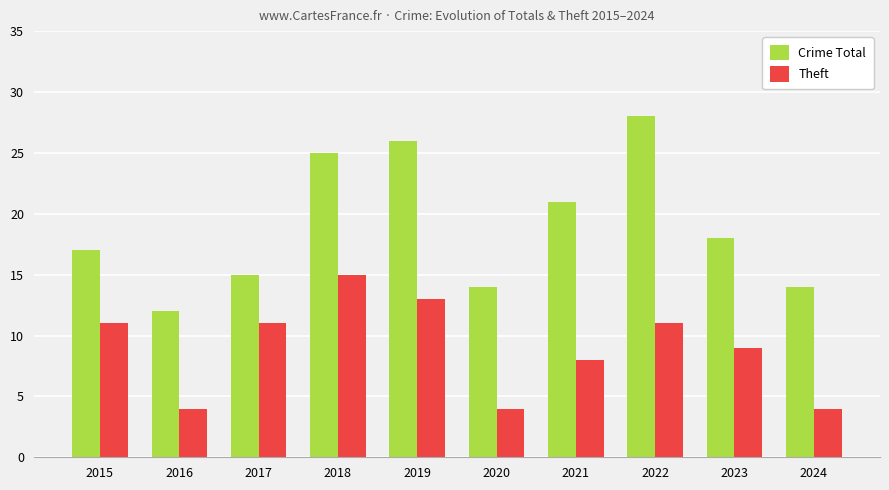

What is the sum of all Theft values?

90